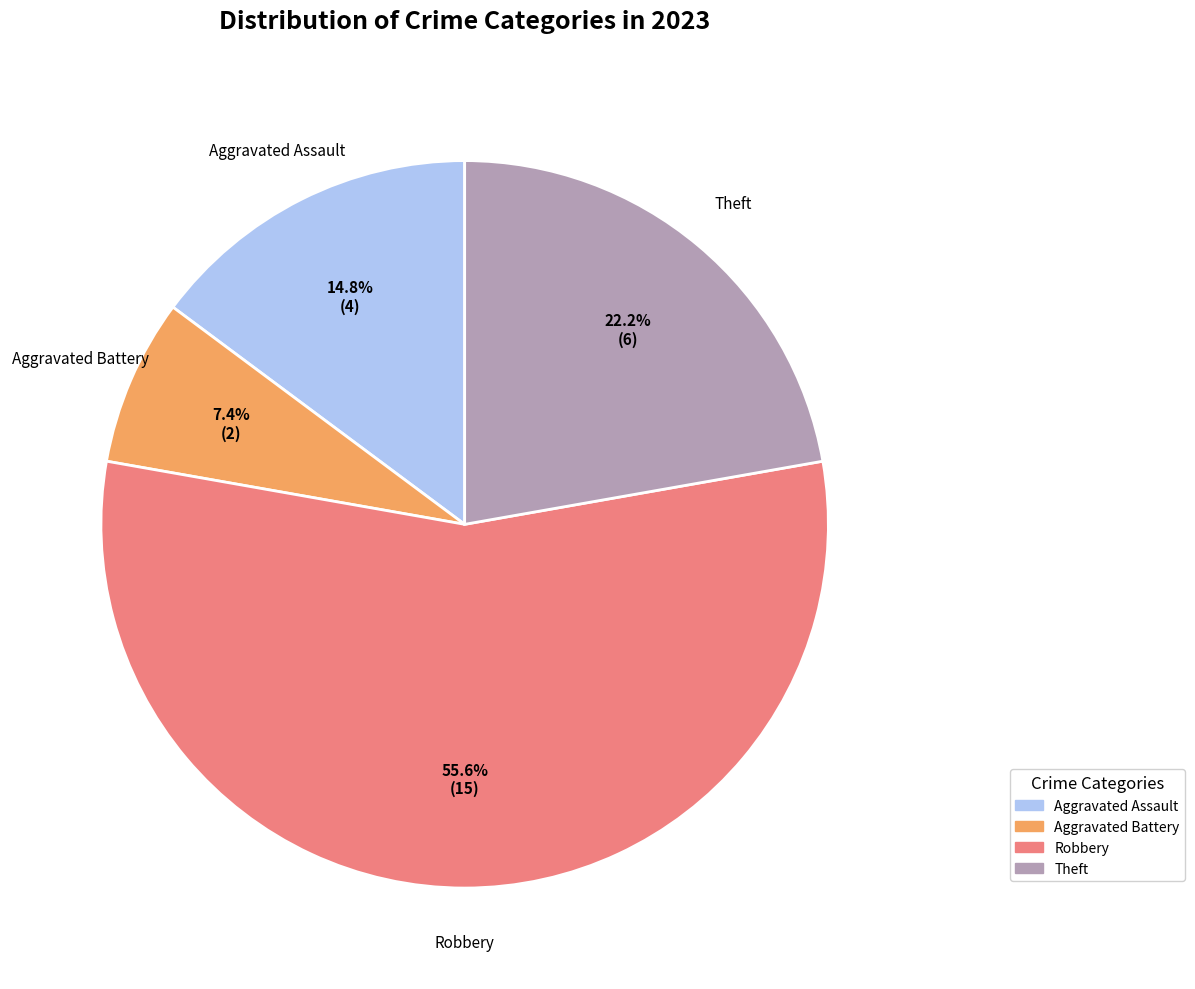

How many slices are in this pie chart?

4